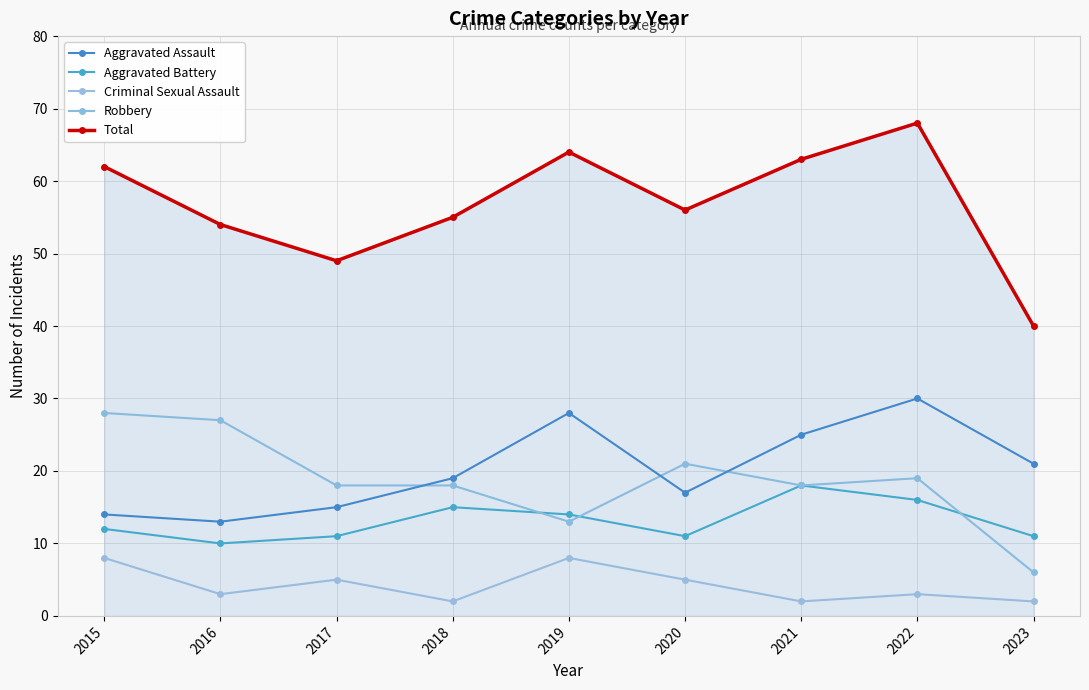

What is the approximate value of Criminal Sexual Assault at 2015?

8